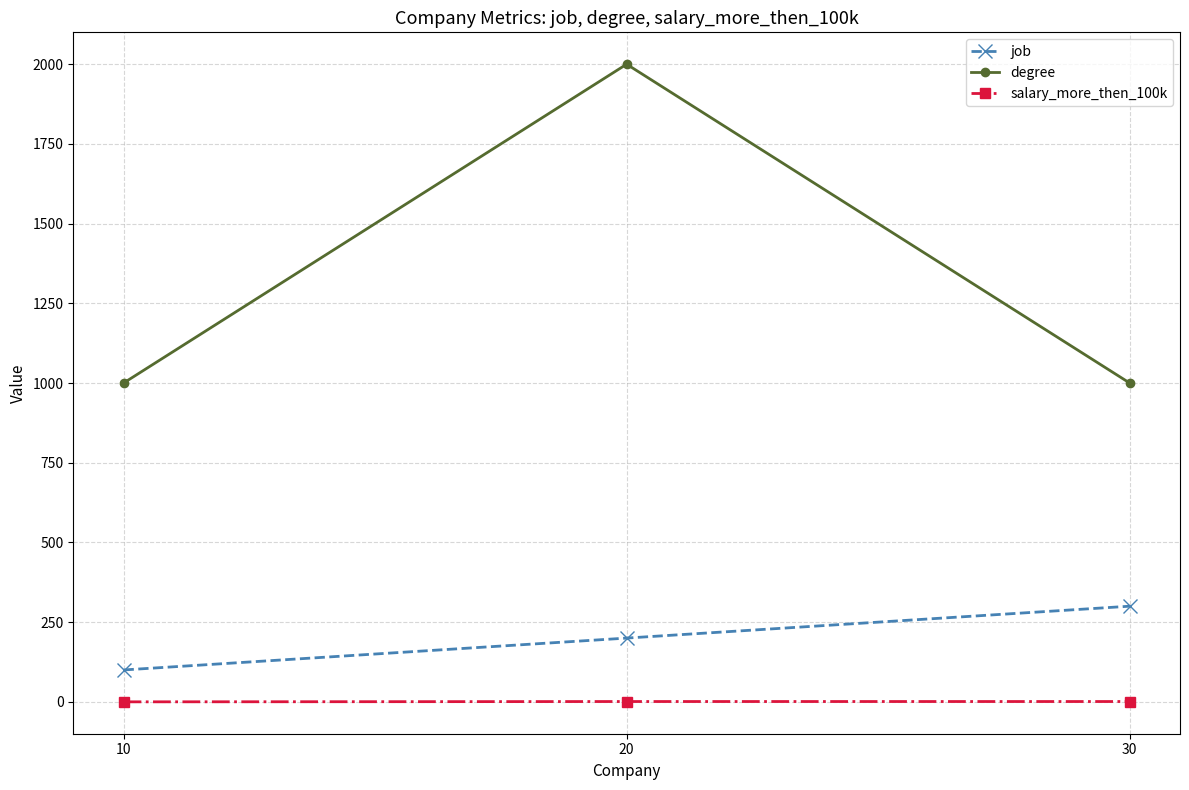

What is the sum of all salary_more_then_100k values?

2